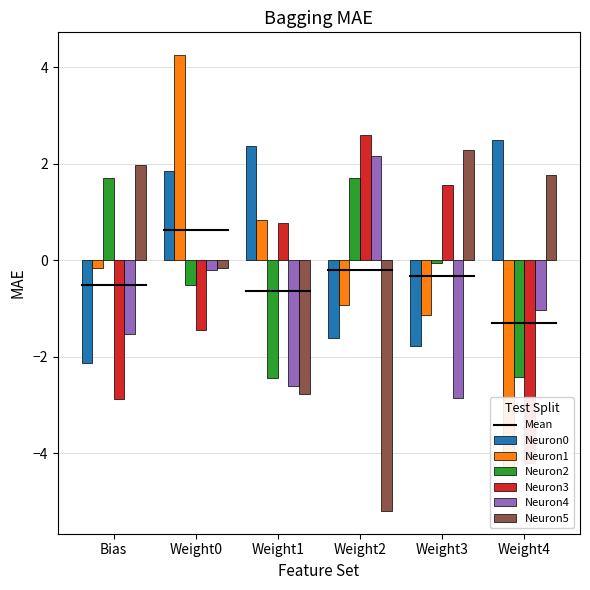

What is the sum of all Neuron5 values?

-2.1